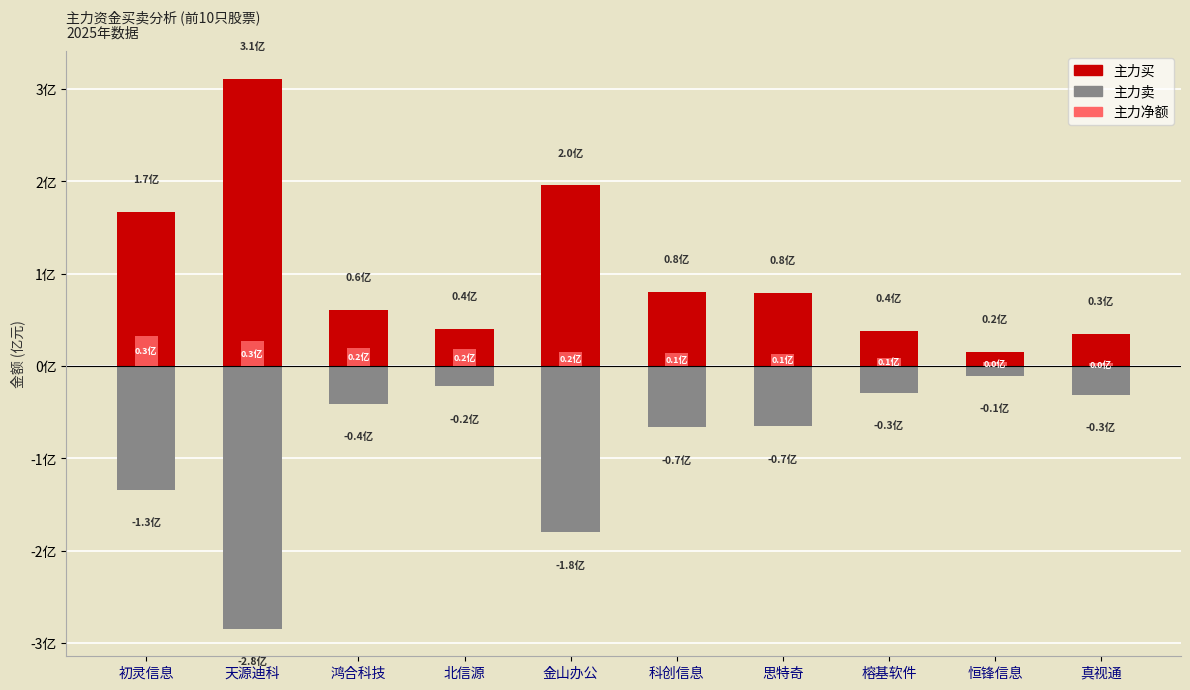

The 主力买 series shows 0.2 at 恒锋信息. True or false?

True